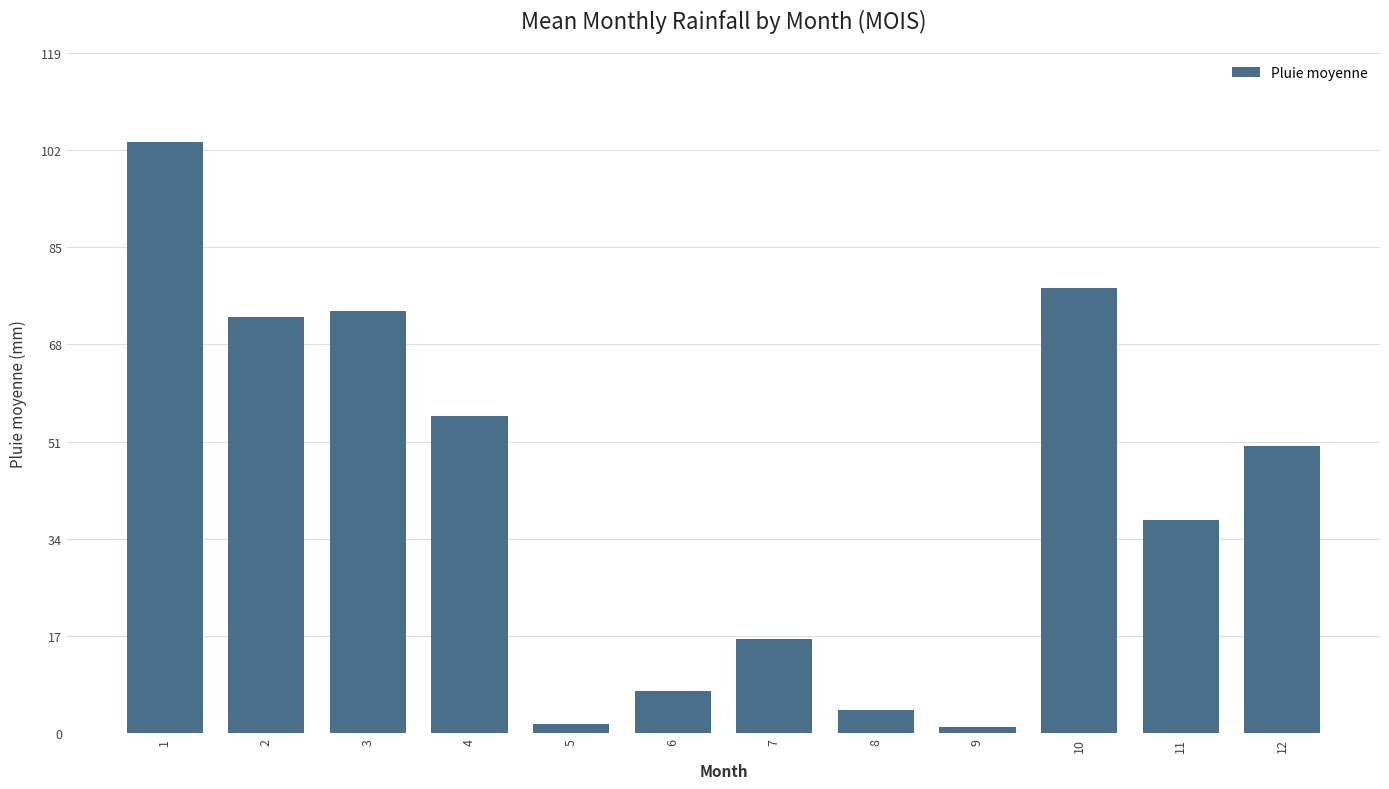

Which has a higher value, 8 or 3?

3